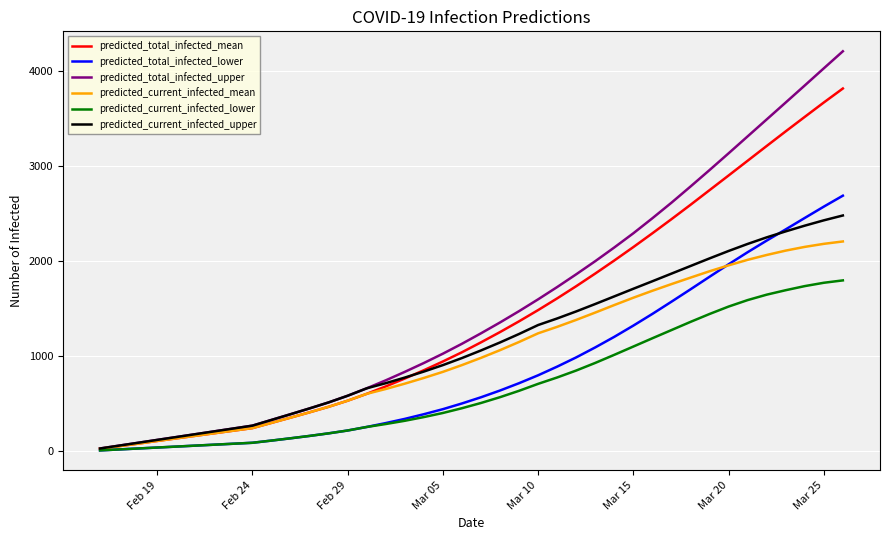

Which series has the largest range (max minus min)?

predicted_total_infected_upper